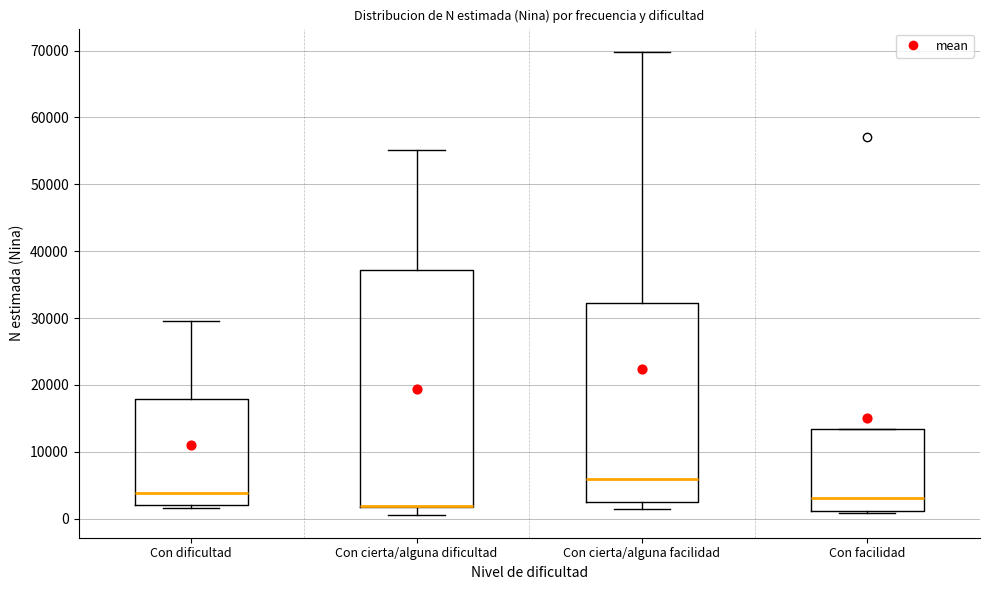

Reading left to right, read every box against the y-axis: the position of its median line, the range the box covers, and the ends of its whiskers. The values are not printed on the chart, so give them approximately, as read against the axis.

Con dificultad: median 4000, box 2000 to 18000, whiskers 2000 (just below the box's lower edge) to 30000
Con cierta/alguna dificultad: median 2000 (drawn on the box's lower edge), box 2000 to 37000, whiskers 1000 to 55000
Con cierta/alguna facilidad: median 6000, box 2000 to 32000, whiskers 1000 to 70000
Con facilidad: median 3000, box 1000 to 13000, whiskers 1000 to 13000